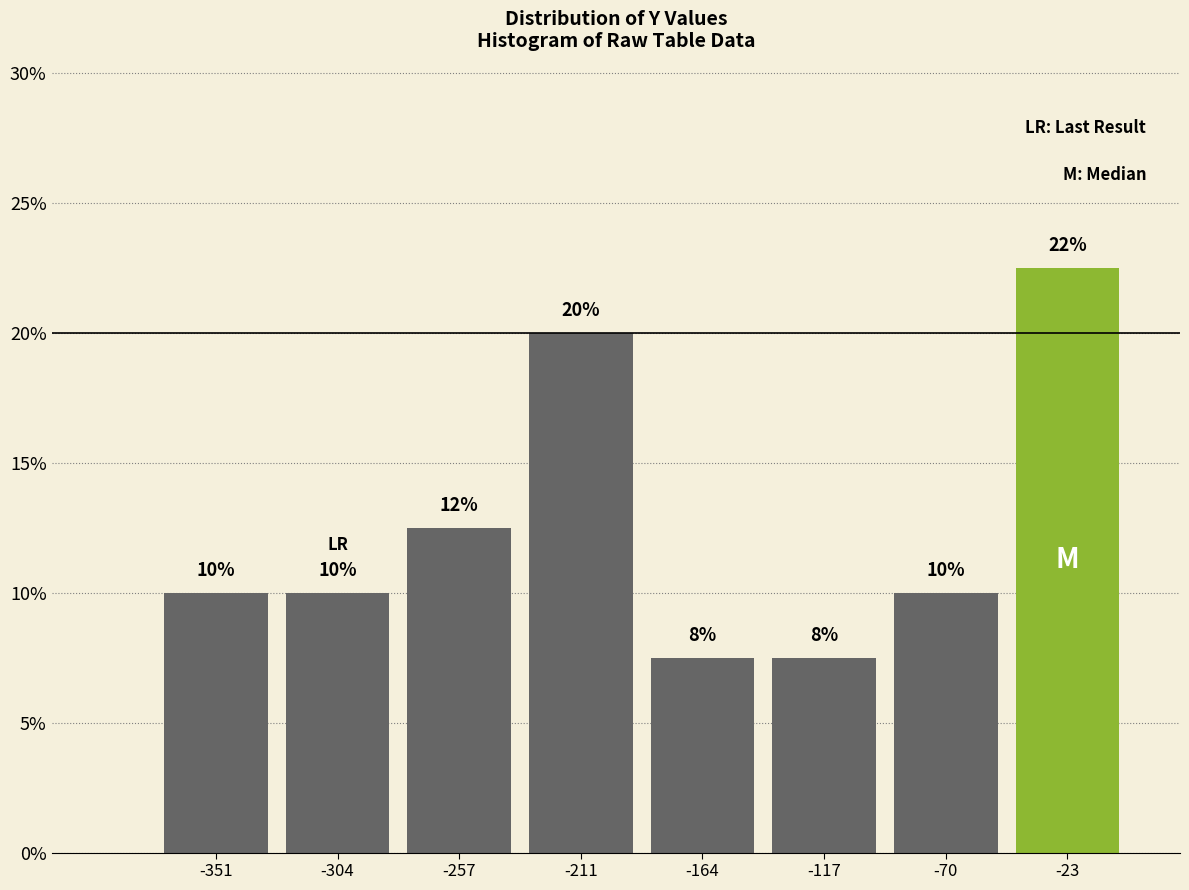

Which range on the x-axis has the tallest bar?

-45 to 0